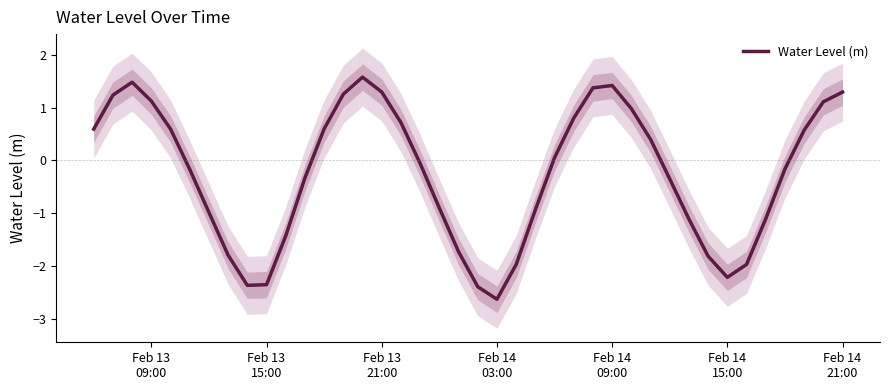

True or false: the data has more than 0 interior local peaks.

True